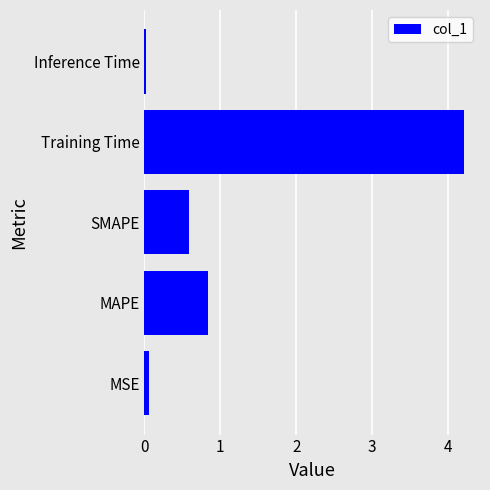

What is the sum of the values at SMAPE and MAPE?

1.4